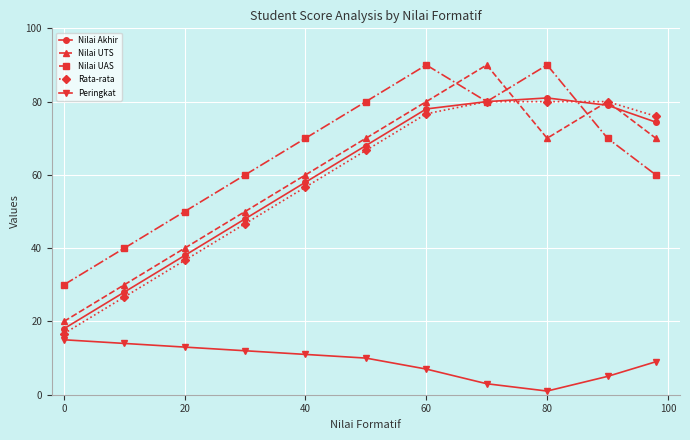

True or false: Nilai Akhir and Nilai UTS cross at least once.

True